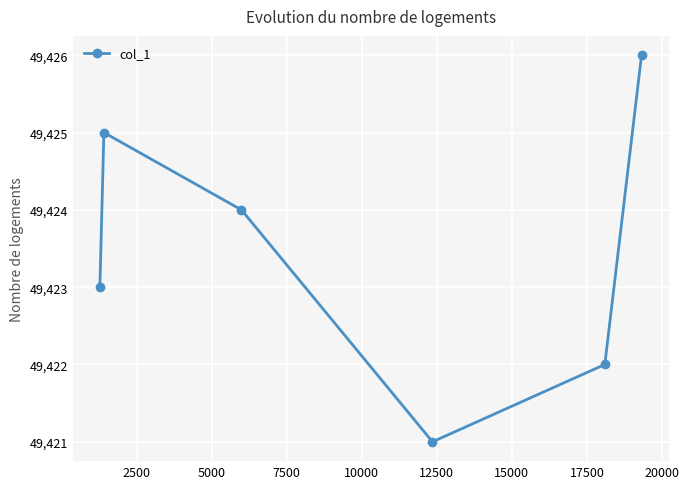

What is the value of the 6th point from the left?

49426